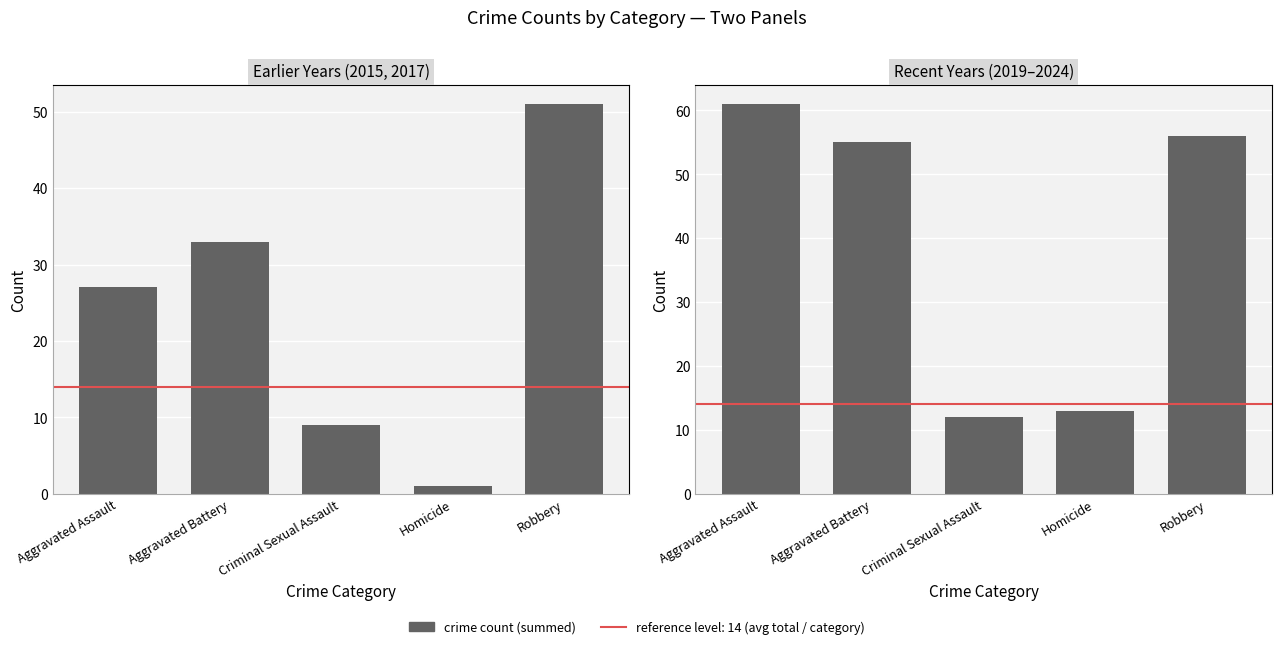

Rank the categories by Recent Years (2019–2024) value from lowest to highest.

Criminal Sexual Assault, Homicide, Aggravated Battery, Robbery, Aggravated Assault